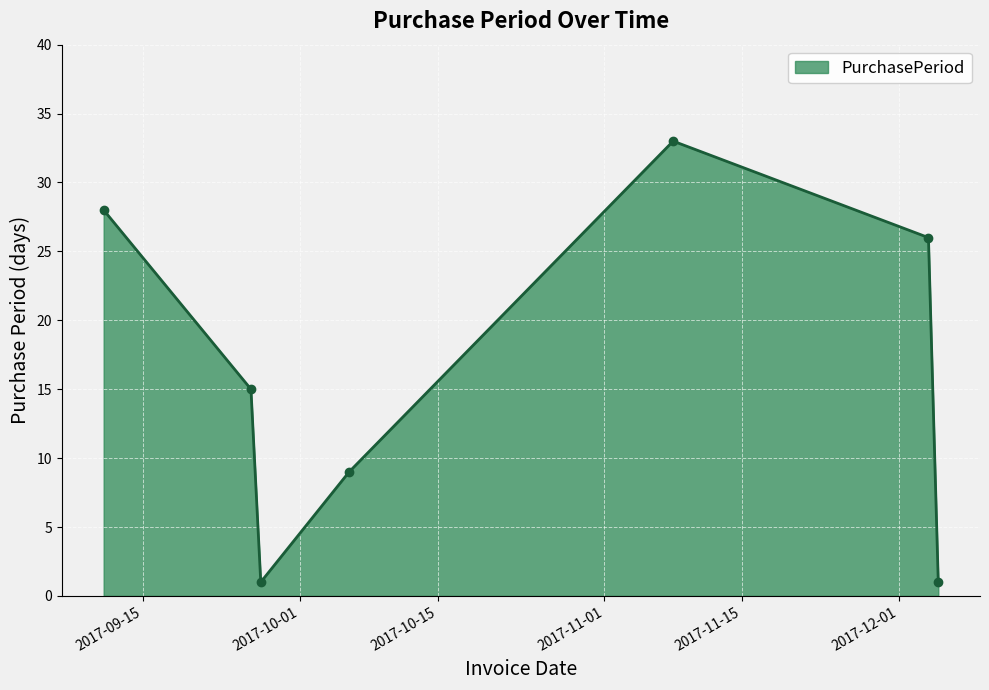

What is the sum of all values?

113